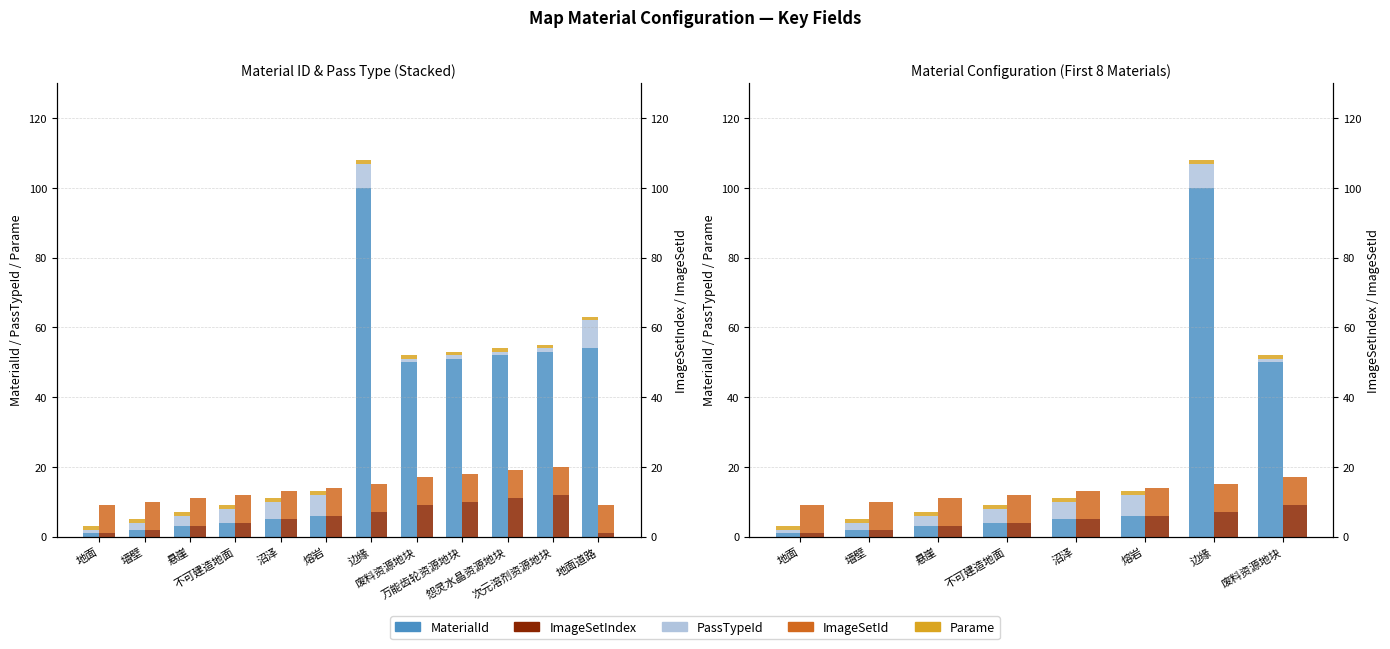

What is the label of the 1st bar from the right?

废料资源地块